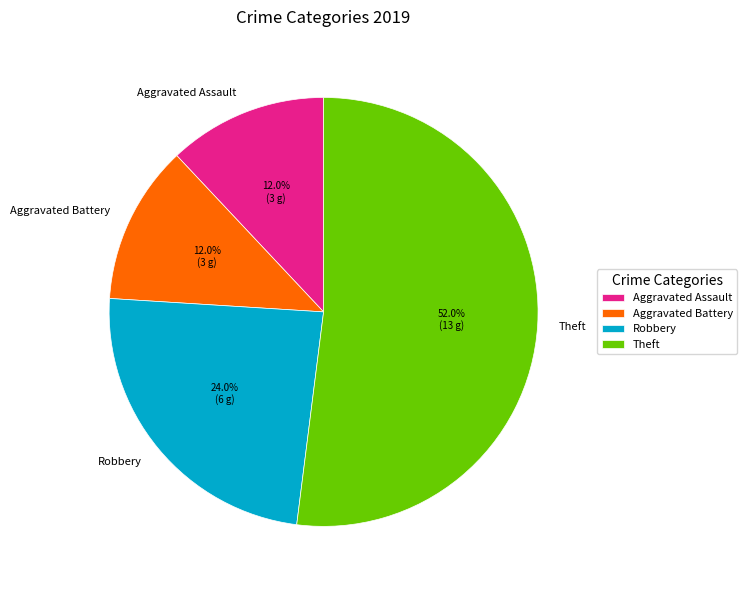

To the nearest percent, what portion does Aggravated Battery represent?

12%